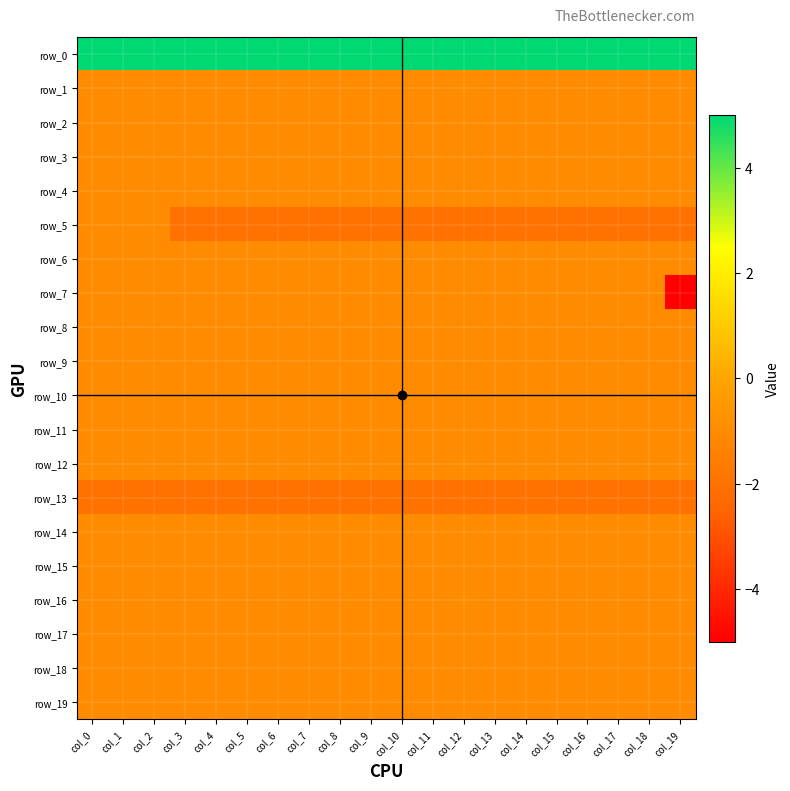

True or false: row_19 has a value of -1 at col_3.

True